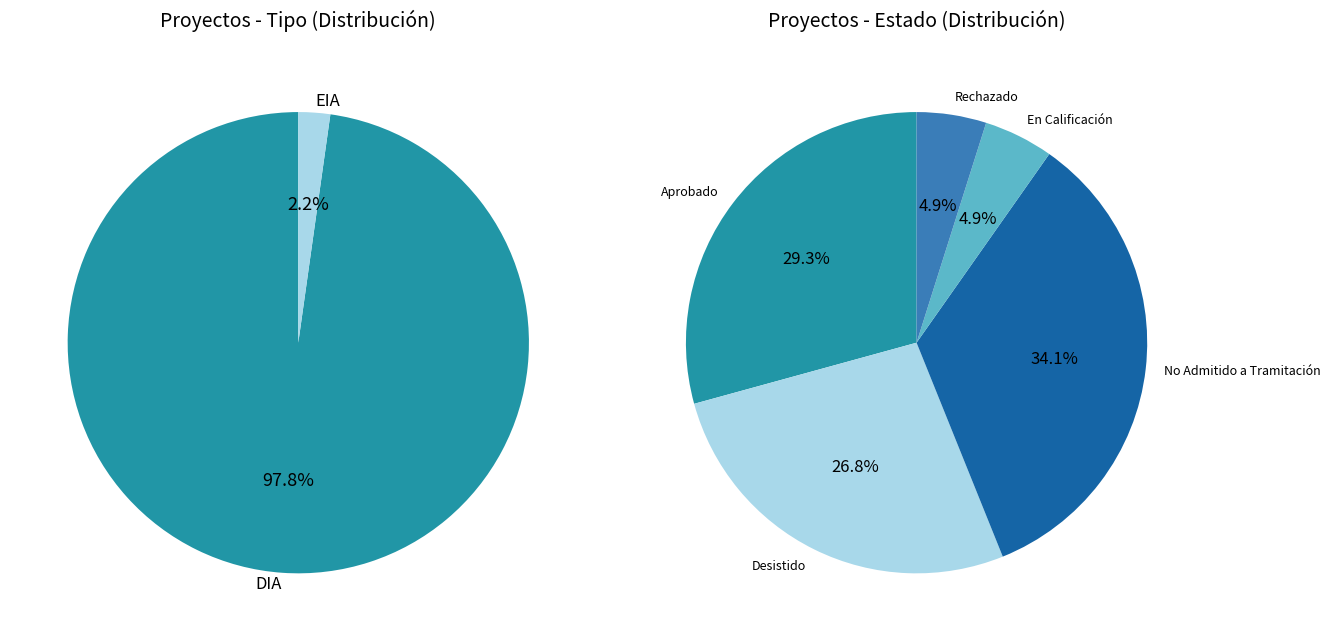

Which has a higher value, EIA or DIA?

DIA